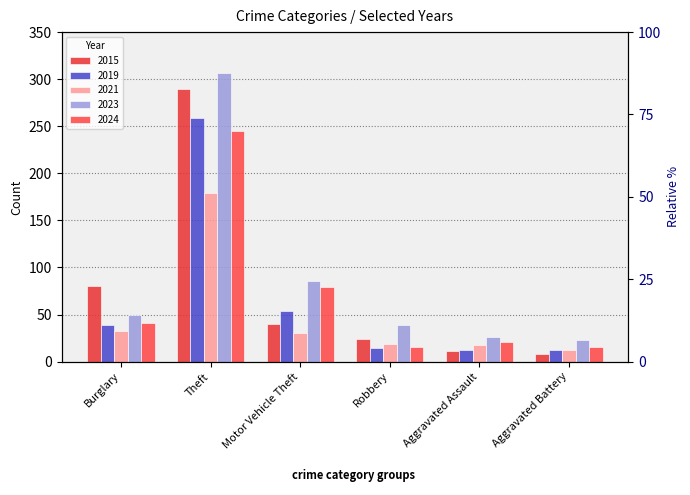

What is the spread (max minus min) of values at Motor Vehicle Theft?

56